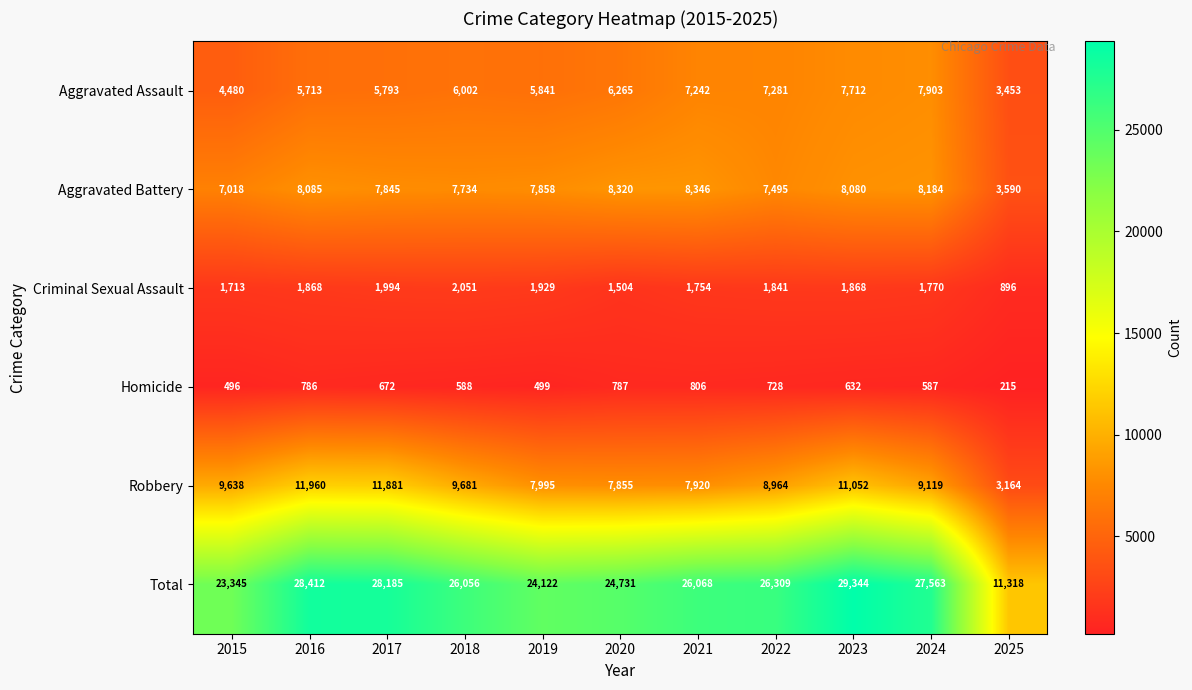

At 2020, list the series in order from largest to smallest.

Total, Aggravated Battery, Robbery, Aggravated Assault, Criminal Sexual Assault, Homicide